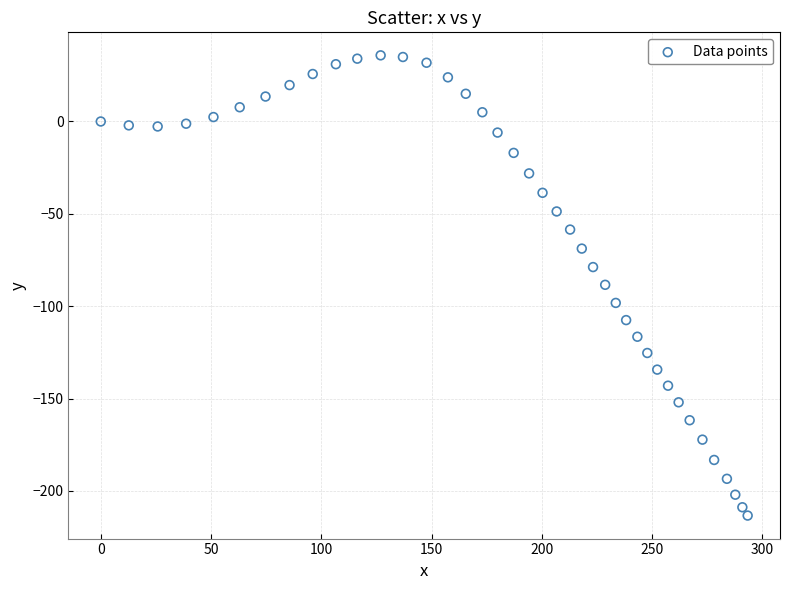

What is the range of Y values (max minus min)?

249.1